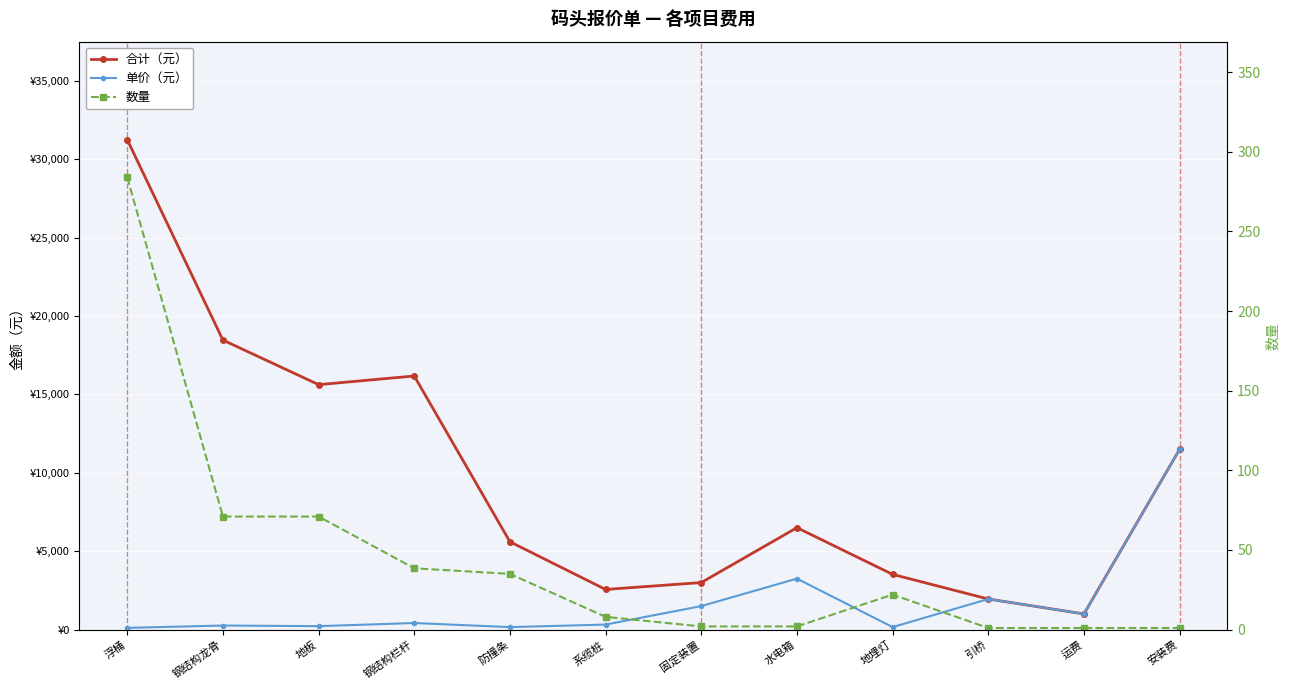

Reading left to right, transcribe all the data shown in this chart.

合计（元）: 31240.0	18460.0	15620.0	16170.0	5600.0	2560.0	3000.0	6500.0	3520.0	1950.0	1000.0	11500.0
单价（元）: 110.0	260.0	220.0	420.0	160.0	320.0	1500.0	3250.0	160.0	1950.0	1000.0	11500.0
数量: 284.0	71.0	71.0	38.5	35.0	8.0	2.0	2.0	22.0	1.0	1.0	1.0